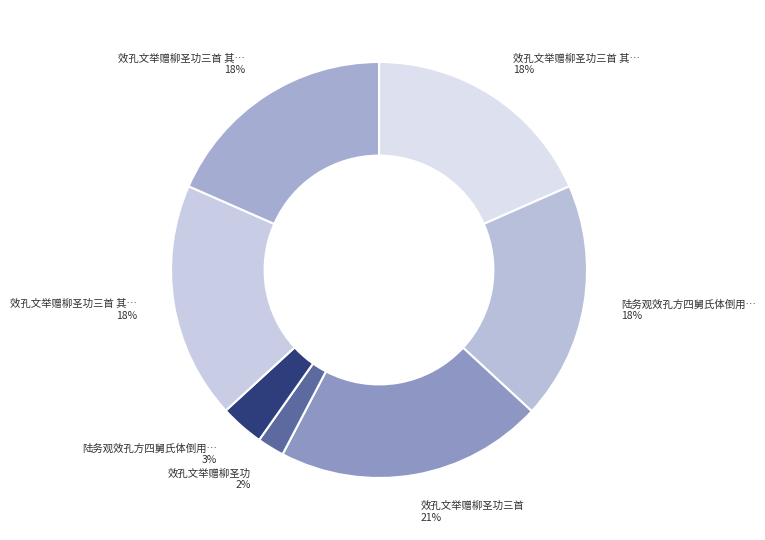

How many segments does this pie chart have?

7